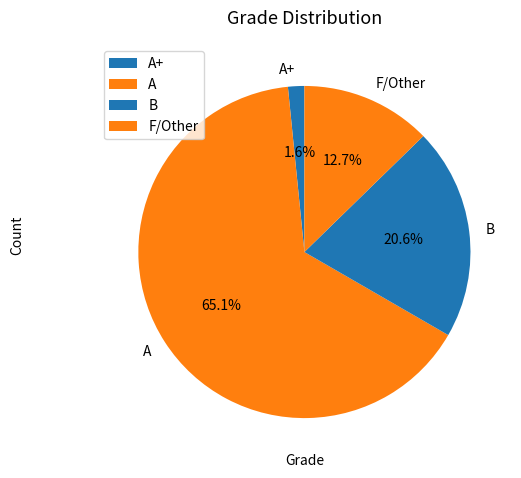

Does any single category account for the majority?

Yes